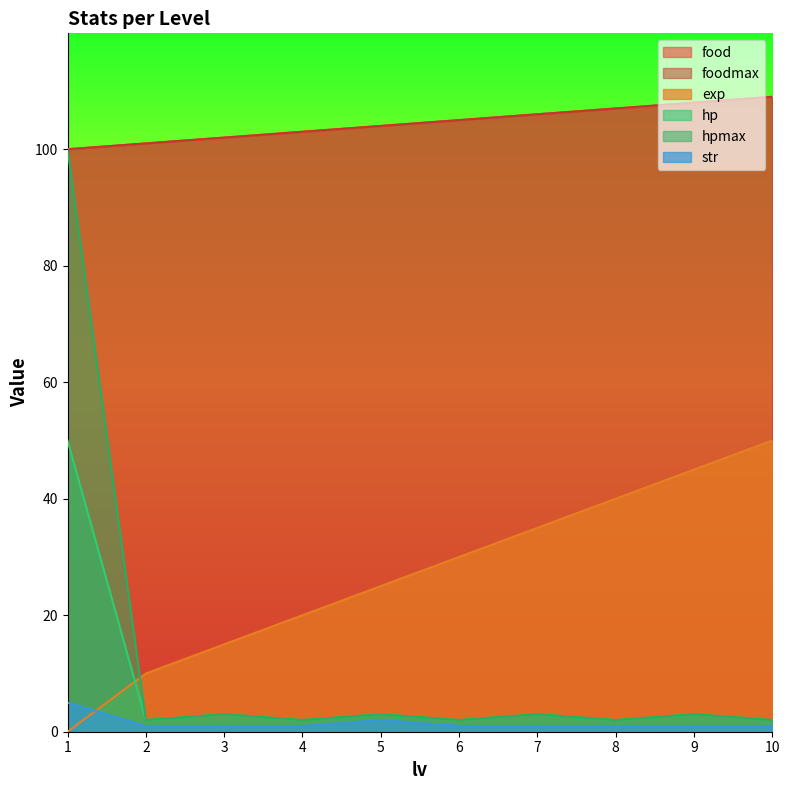

What is the difference between the exp values at 10 and 3?

35